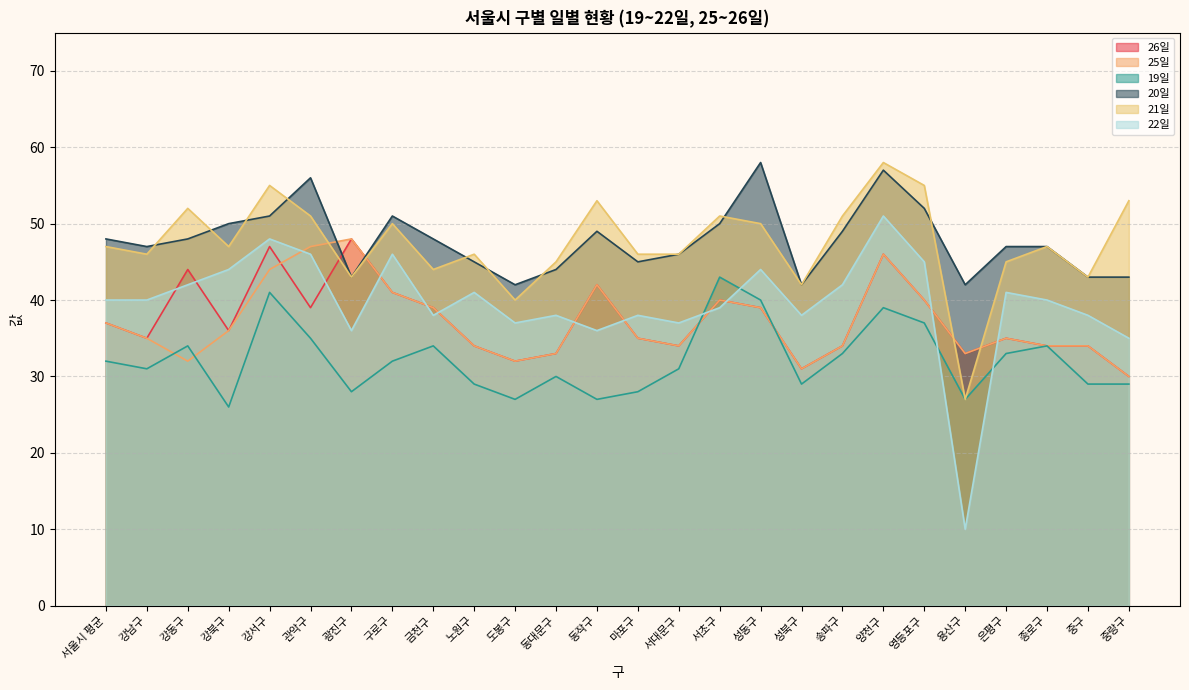

What is the difference between the 25일 values at 서초구 and 종로구?

6